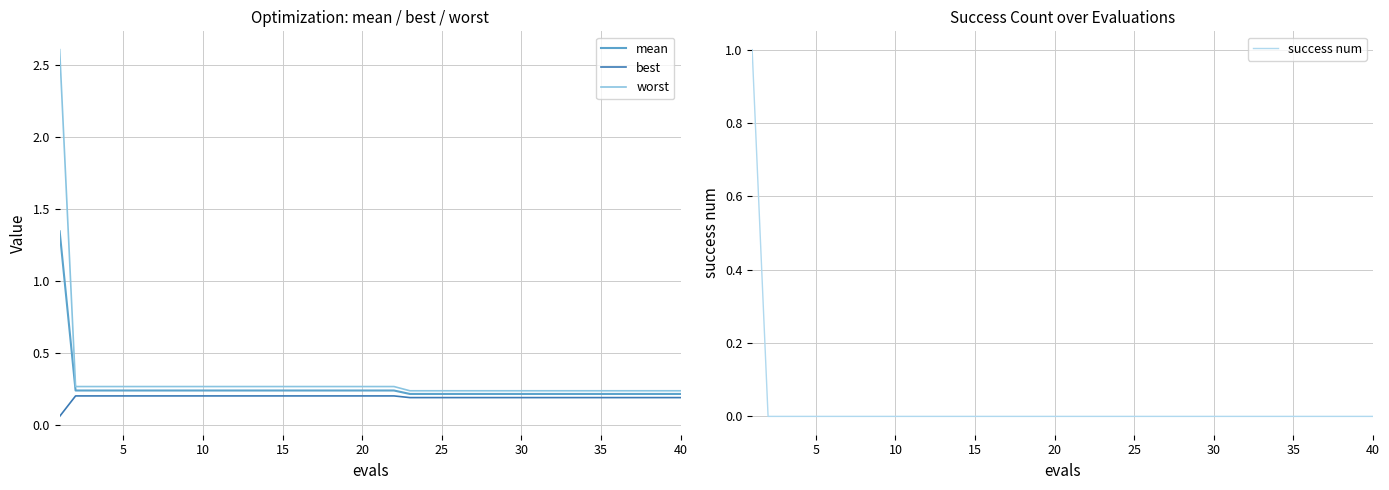

How many times do success num and best cross each other?

1